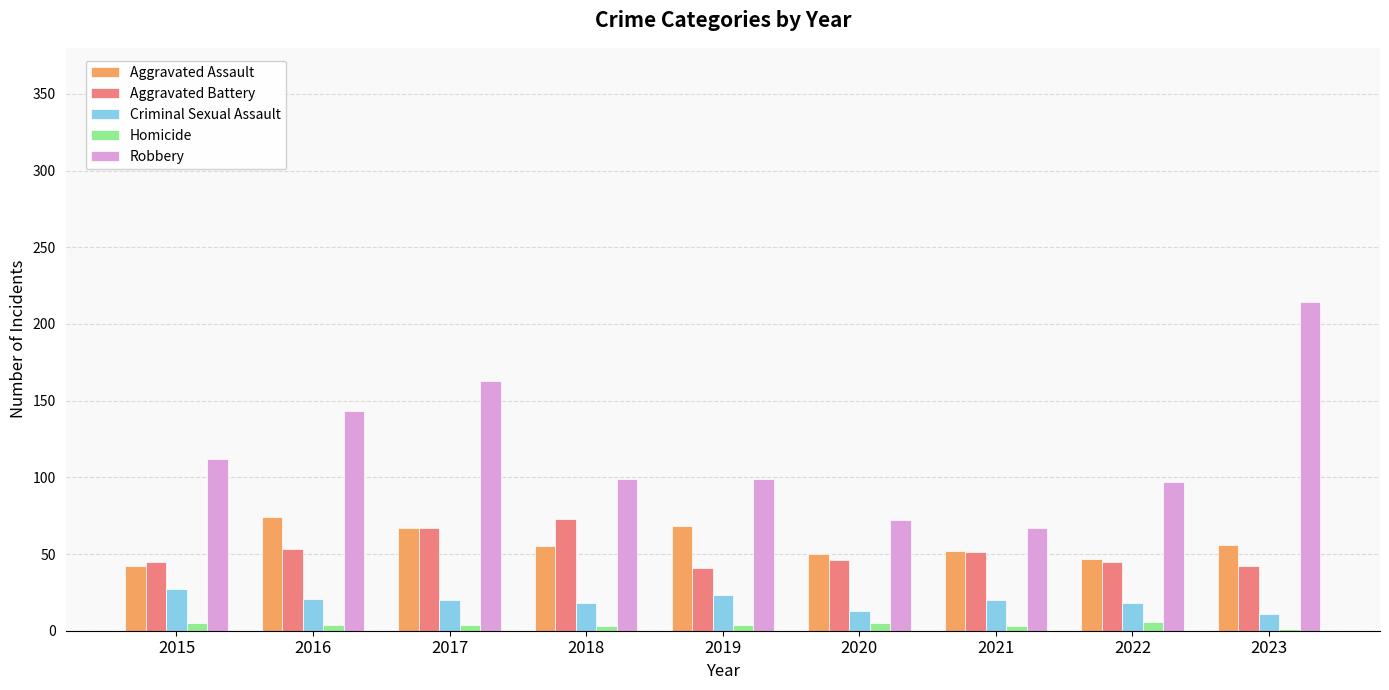

Between 2017 and 2018, which series saw the biggest shift?

Robbery